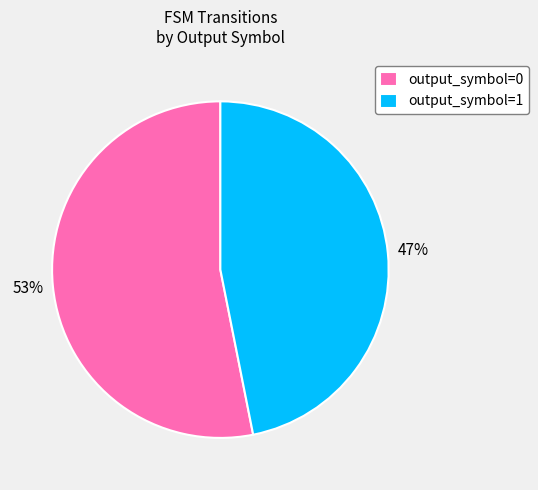

True or false: output_symbol=0 accounts for 64% of the total.

False